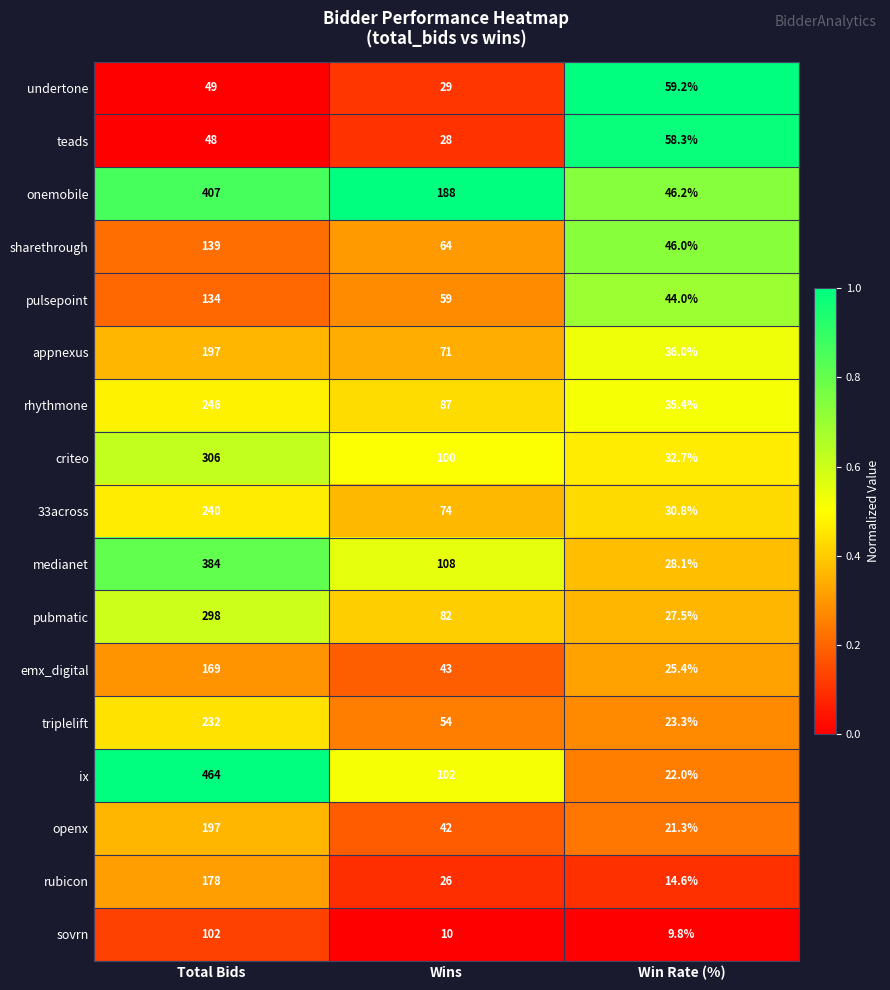

What is the spread (max minus min) of values at Wins?

178.0